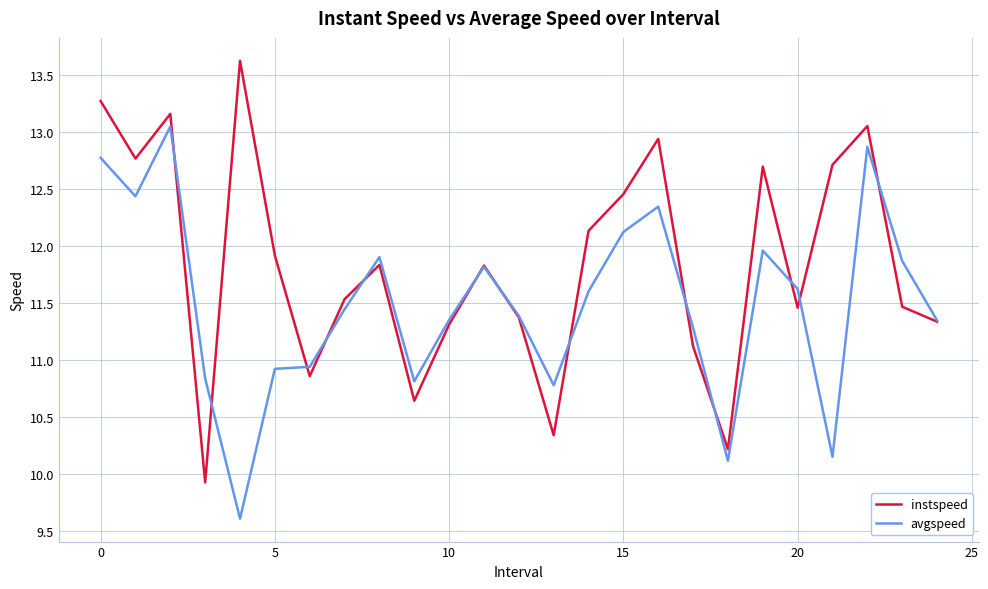

Which series has the largest total across all categories?

instspeed